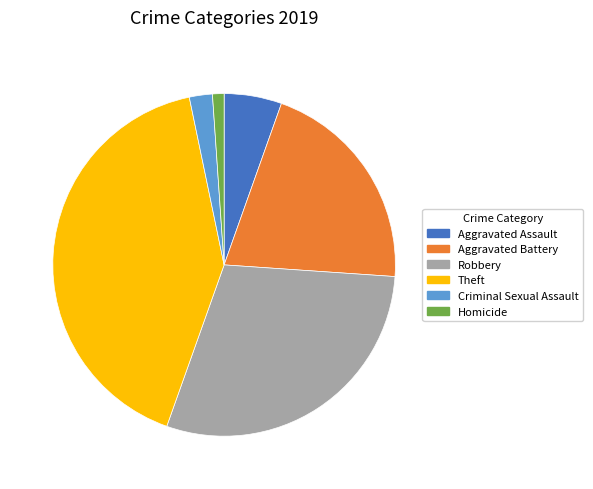

Is it true that Criminal Sexual Assault is 2% of the pie?

True